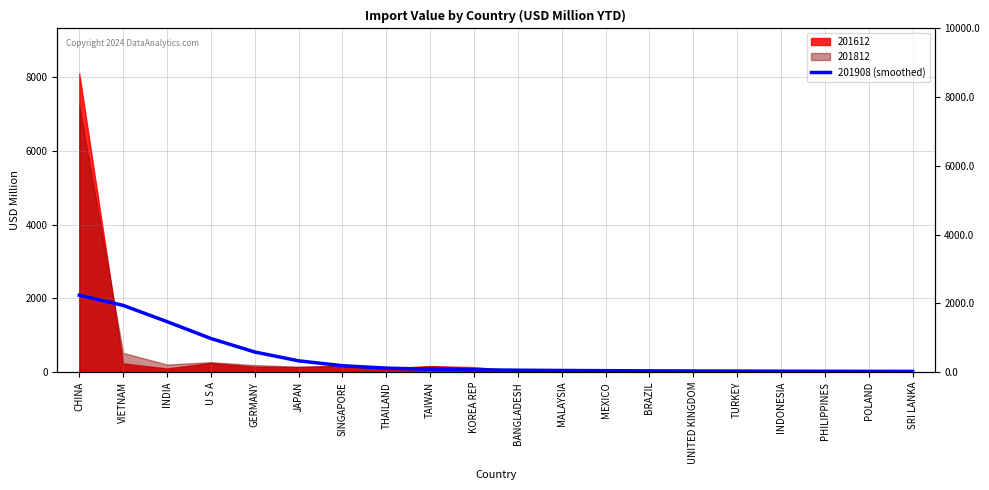

Where does the data first go above 61?

CHINA